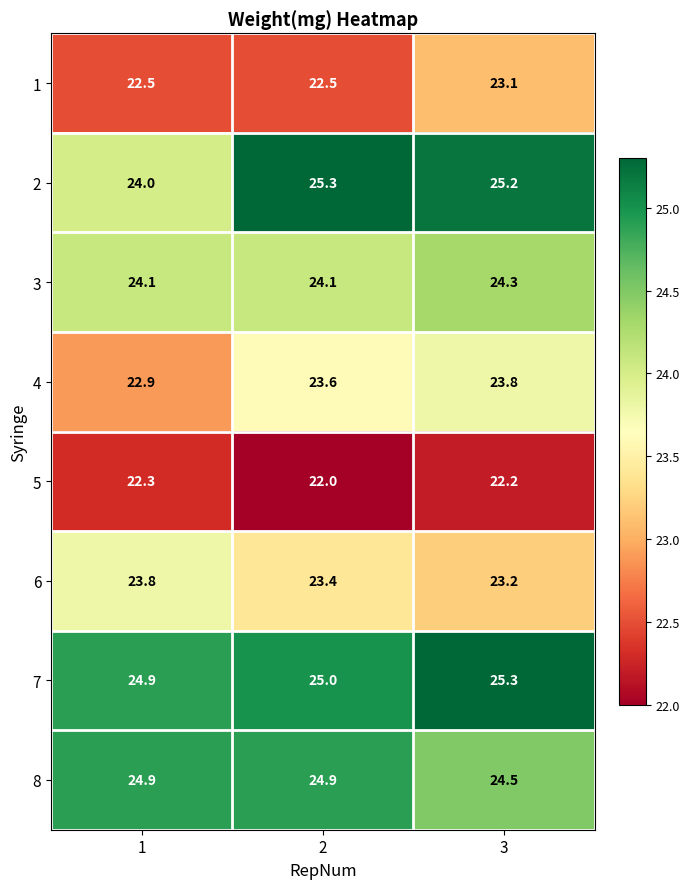

Reading right to left, transcribe all the data shown in this chart.

1: 3=23.1	2=22.5	1=22.5
2: 3=25.2	2=25.3	1=24.0
3: 3=24.3	2=24.1	1=24.1
4: 3=23.8	2=23.6	1=22.9
5: 3=22.2	2=22.0	1=22.3
6: 3=23.2	2=23.4	1=23.8
7: 3=25.3	2=25.0	1=24.9
8: 3=24.5	2=24.9	1=24.9